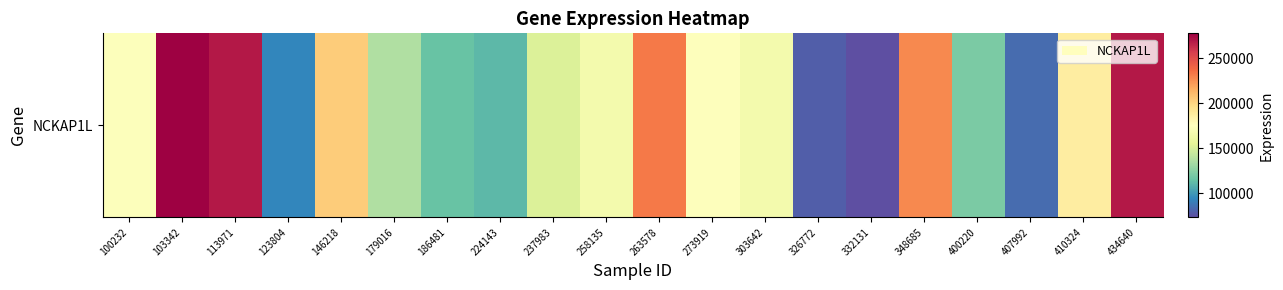

List the labels in order of value, largest first.

103342, 113971, 434640, 263578, 348685, 146218, 410324, 273919, 100232, 303642, 258135, 237983, 179016, 400220, 186481, 224143, 123804, 407992, 326772, 332131